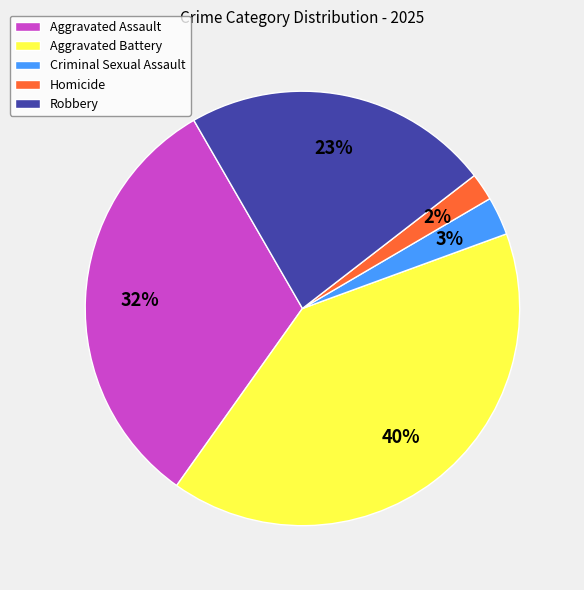

Which slice is the largest?

Aggravated Battery